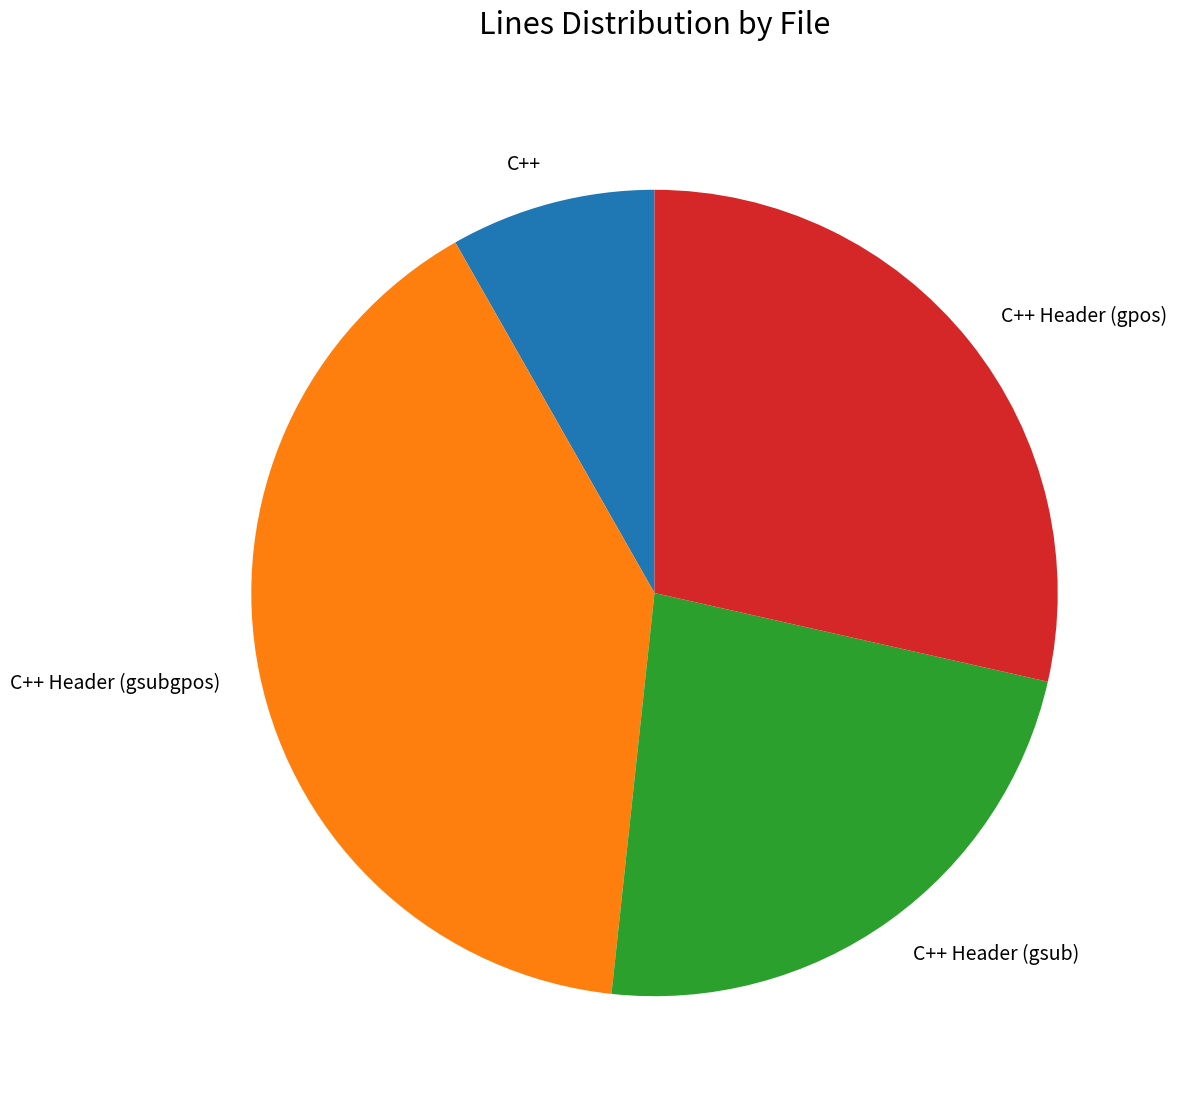

Is it true that C++ is 15% of the pie?

False